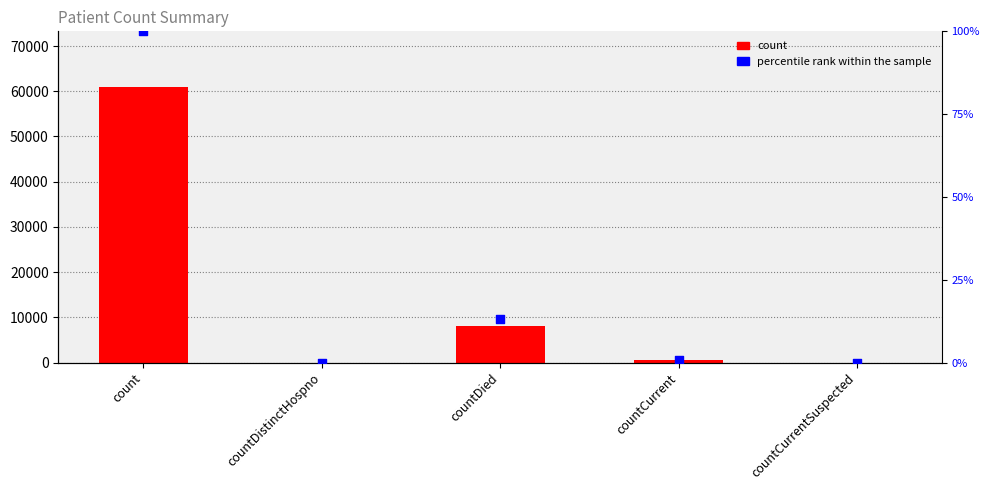

Which series reaches the maximum Y coordinate?

count